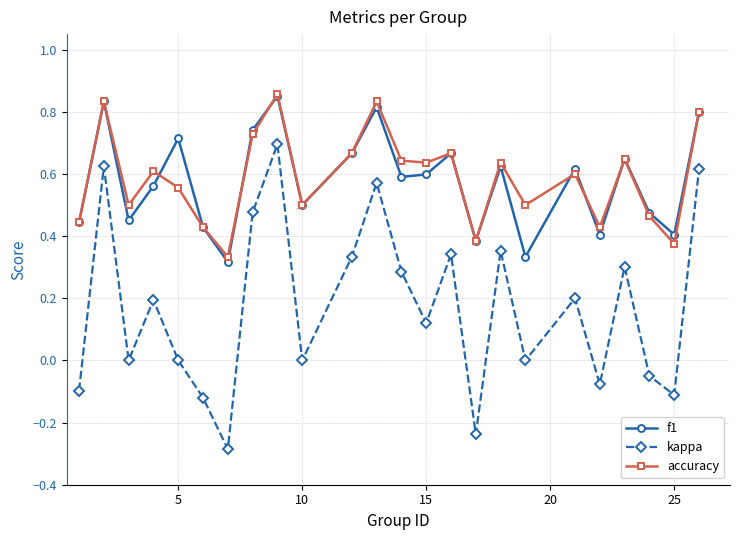

What is the minimum value shown in the chart?

-0.3